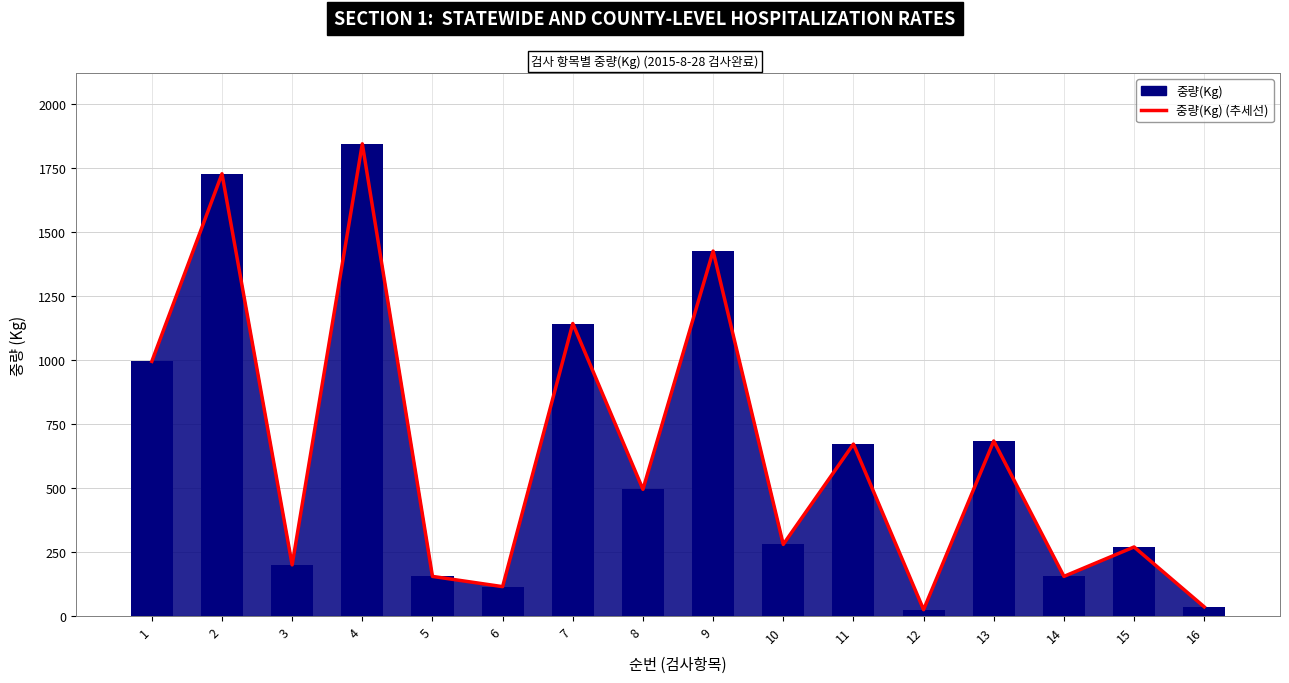

True or false: 중량(Kg) has a value of 686 at 4.

False